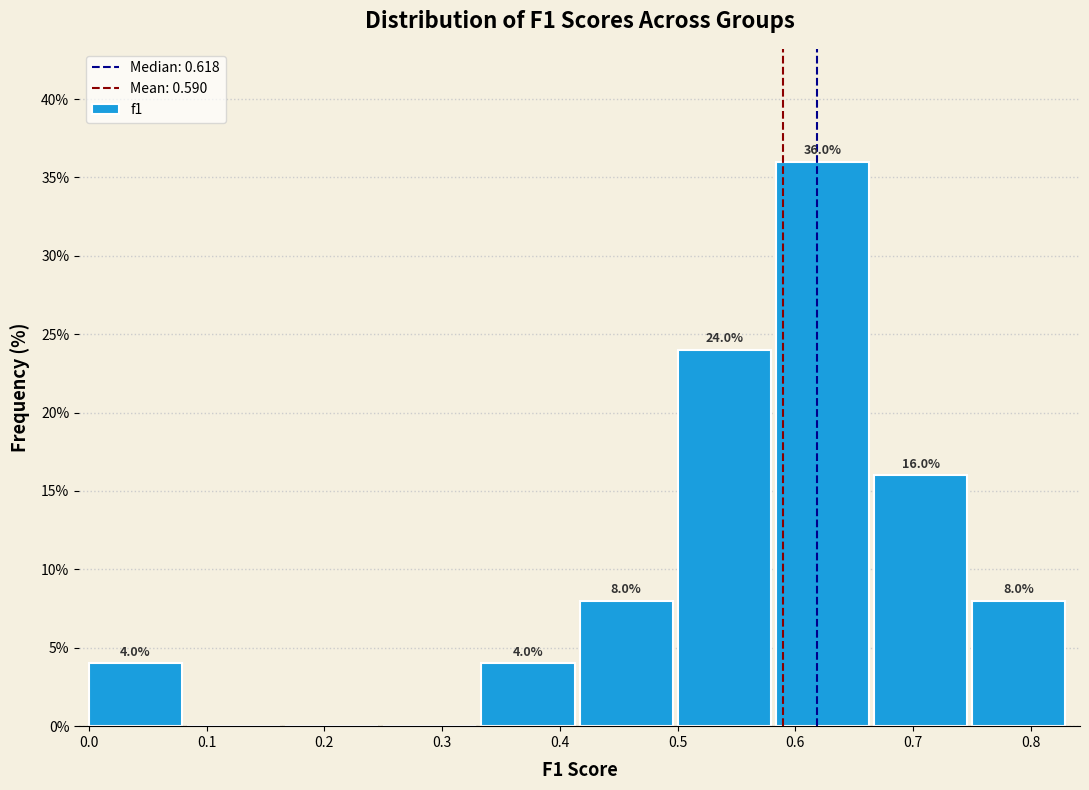

Which range on the x-axis has the tallest bar?

0.58 to 0.67